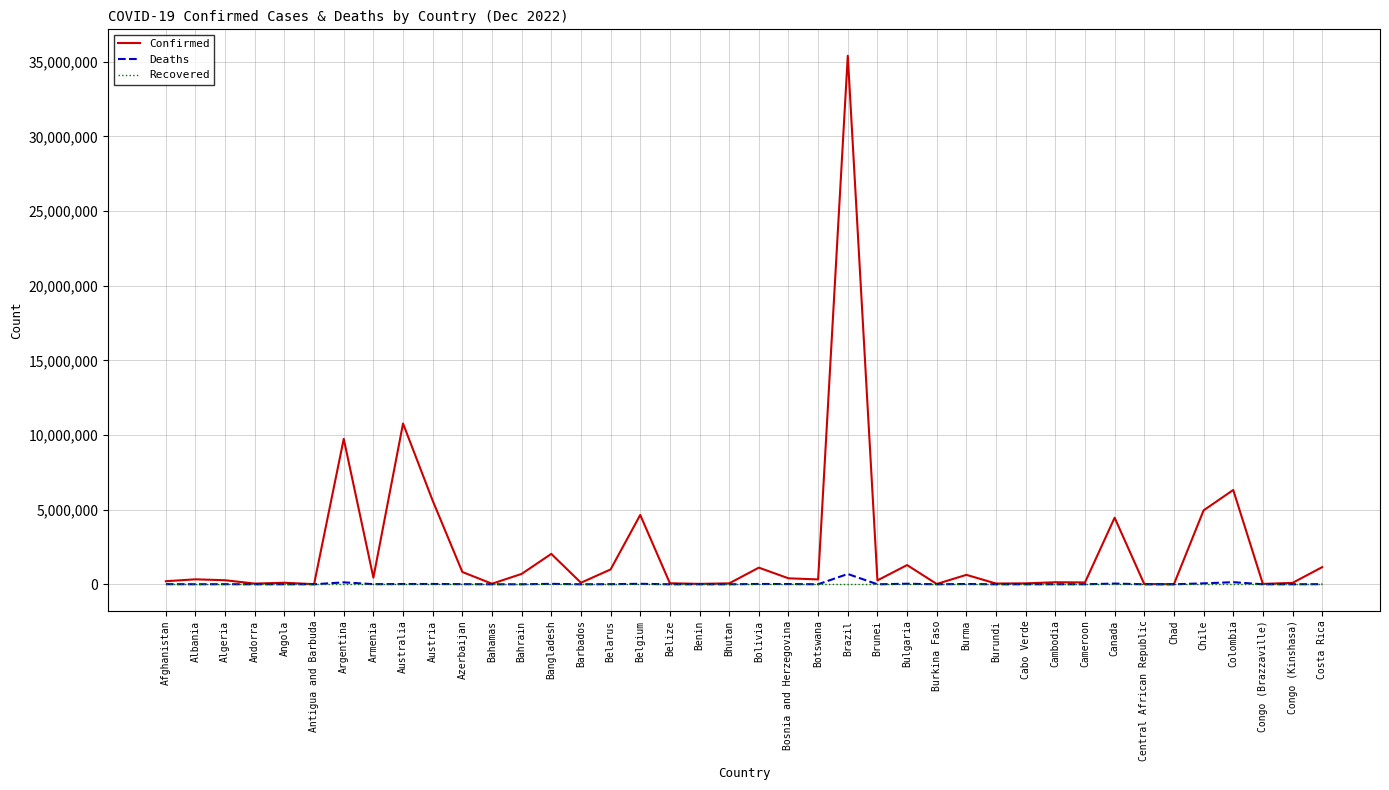

At which category is the sum across all series the highest?

Brazil